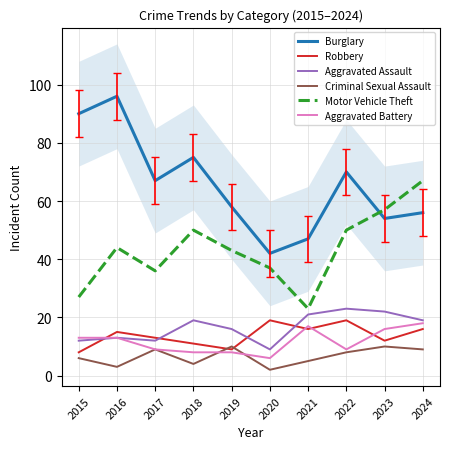

List the series in order of their peak value, lowest first.

Criminal Sexual Assault, Aggravated Battery, Robbery, Aggravated Assault, Motor Vehicle Theft, Burglary